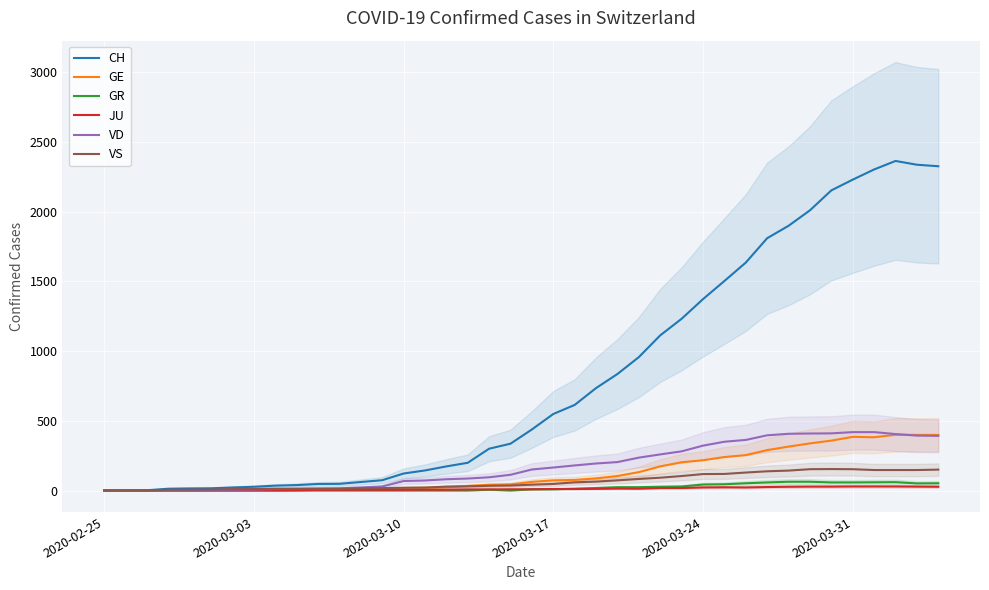

At how many categories does at least one series exceed 816?

16